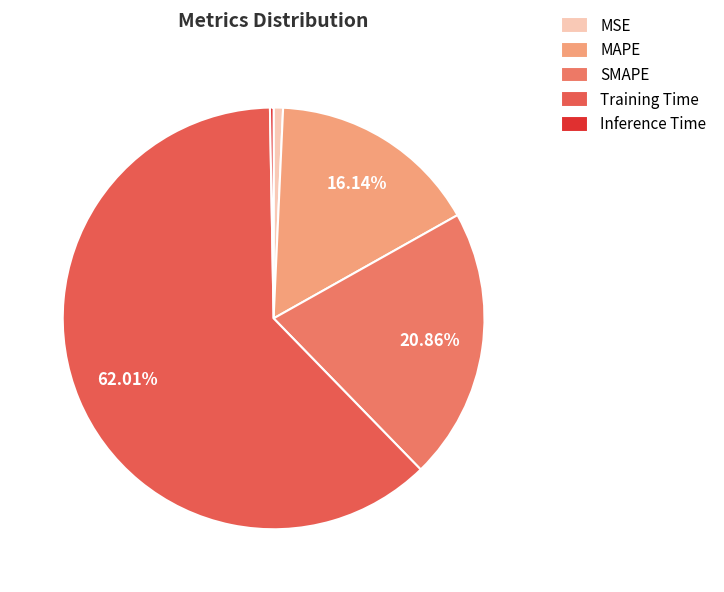

Rank the categories by value from highest to lowest.

Training Time, SMAPE, MAPE, MSE, Inference Time